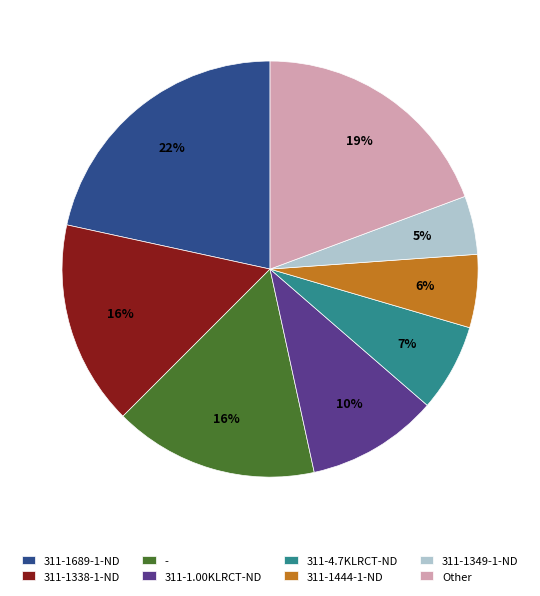

Does any single category account for the majority?

No